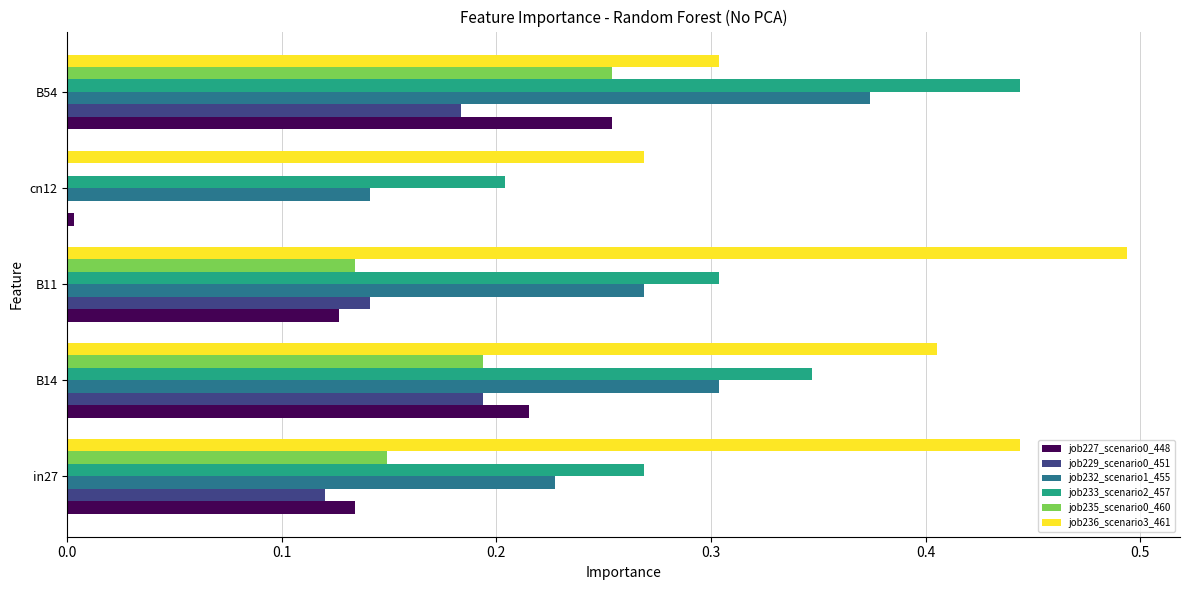

The value of job232_scenario1_455 at B11 is 0.1. True or false?

False